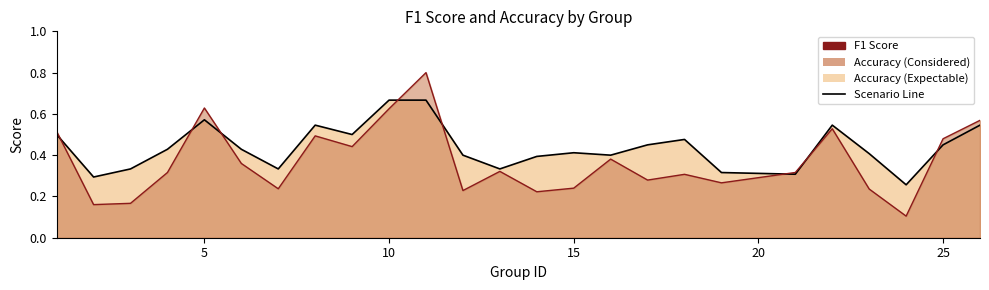

What is the spread (max minus min) of values at 17?

0.2